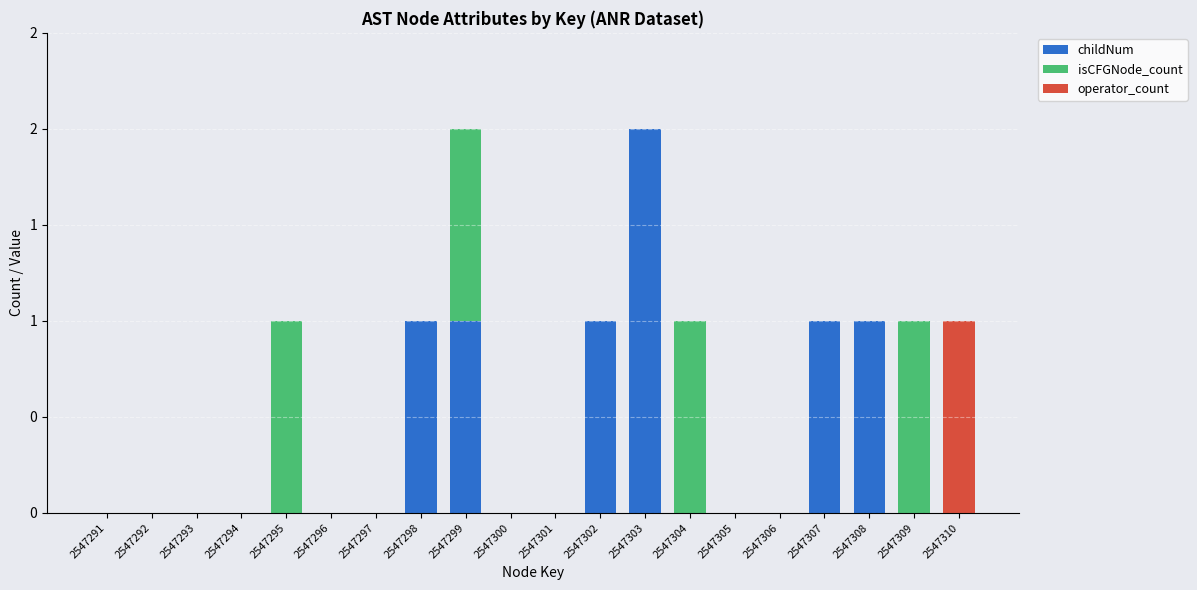

Rank the categories by operator_count value from highest to lowest.

2547310, 2547291, 2547292, 2547293, 2547294, 2547295, 2547296, 2547297, 2547298, 2547299, 2547300, 2547301, 2547302, 2547303, 2547304, 2547305, 2547306, 2547307, 2547308, 2547309